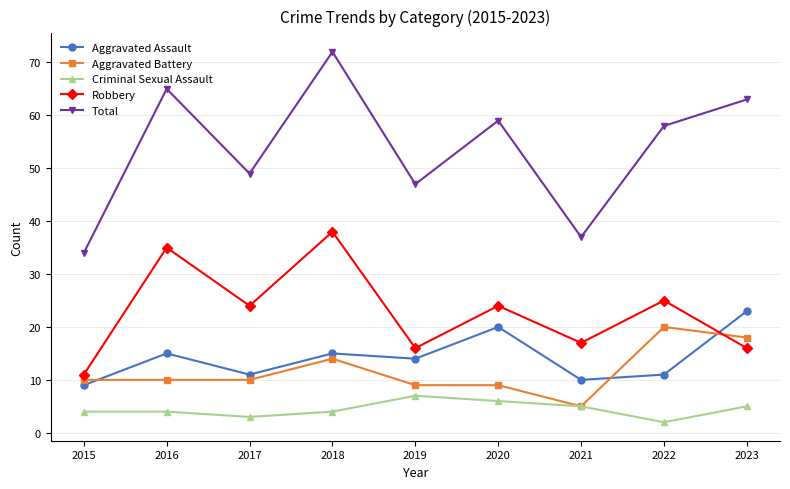

What is the average value of the Aggravated Battery series?

12